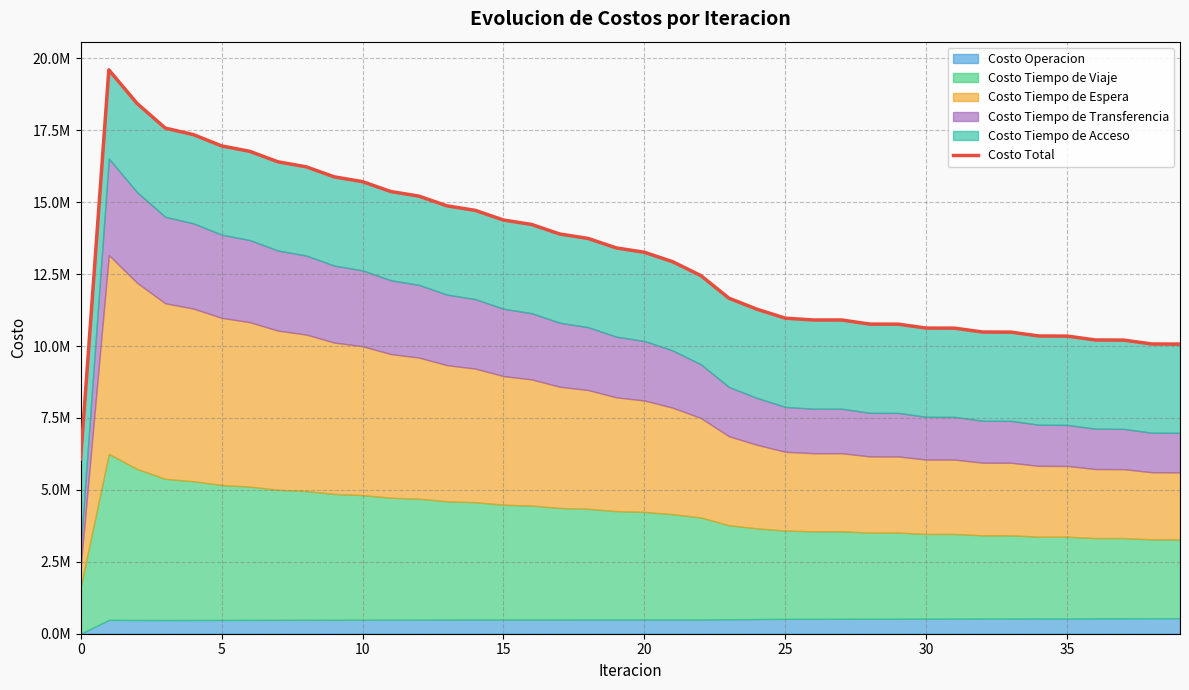

What is the difference between the maximum and second lowest values?

9533187.1